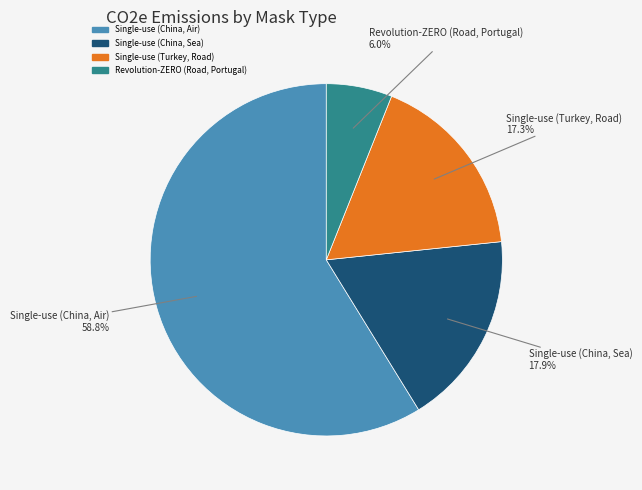

What portion of the pie excludes Revolution-ZERO (Road, Portugal)?

94.0%